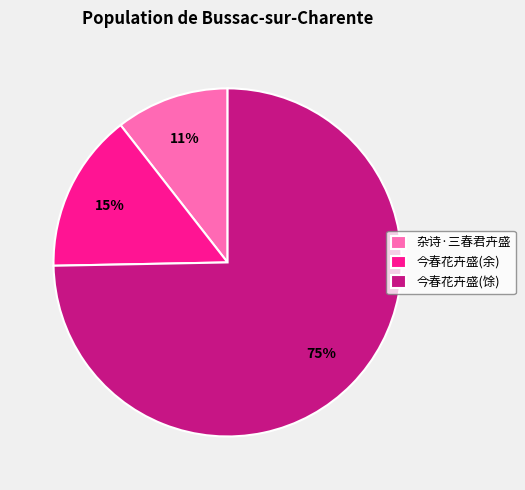

To the nearest percent, what is the combined percentage of 今春花卉盛(馀) and 杂诗·三春君卉盛?

85%